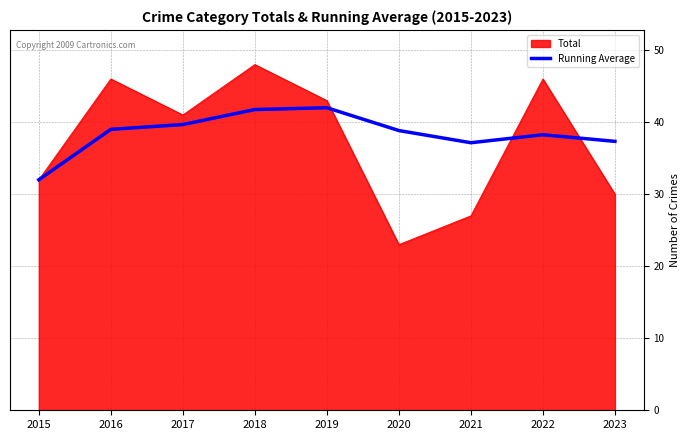

Which series has the widest spread of values?

Total